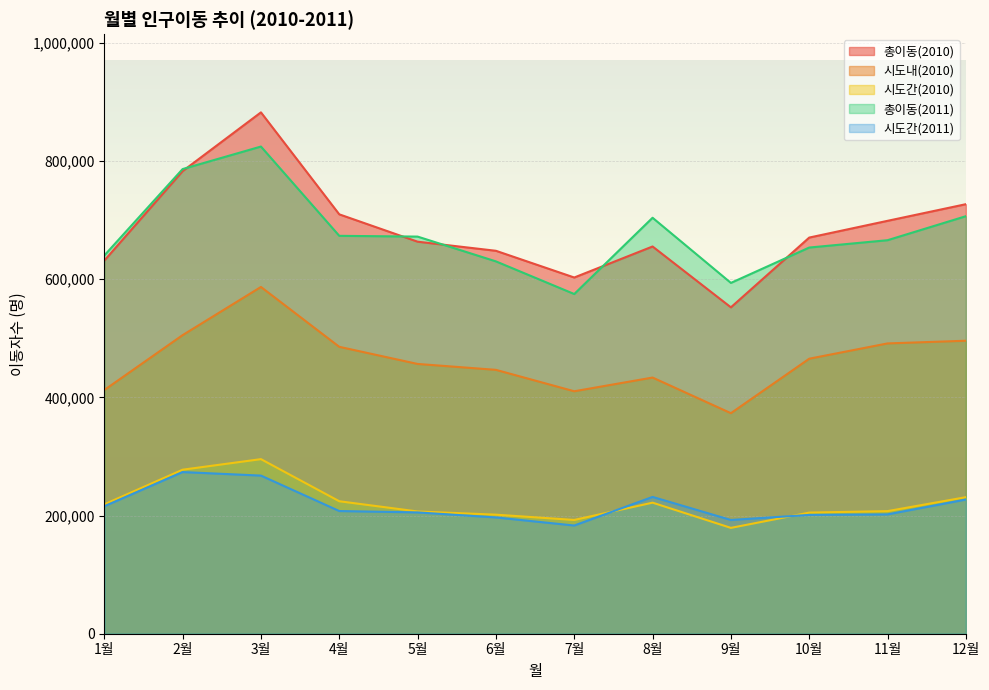

In 총이동(2011), how many points are higher than both neighbors (excluding endpoints)?

2